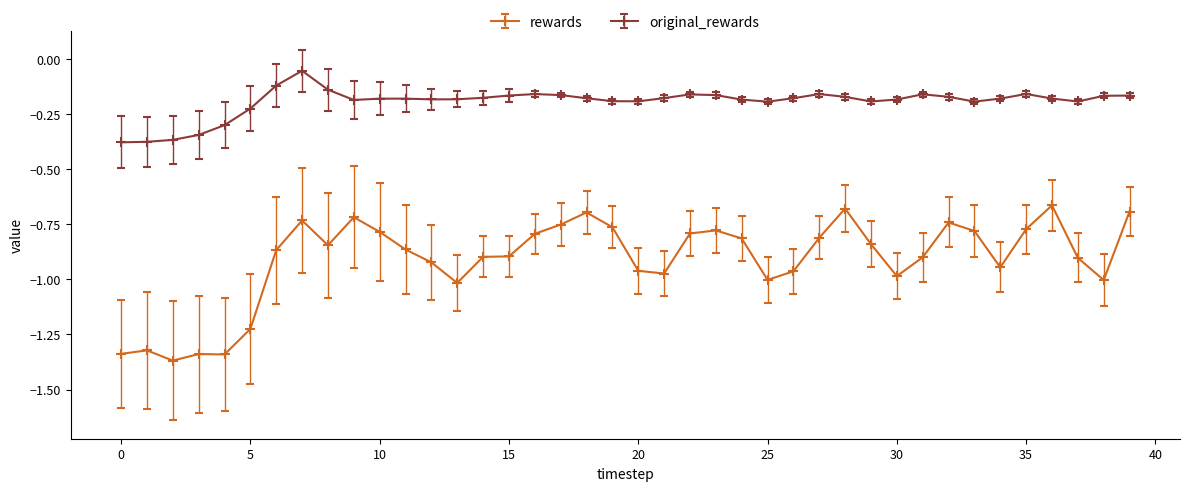

How many lines are shown in the chart?

2